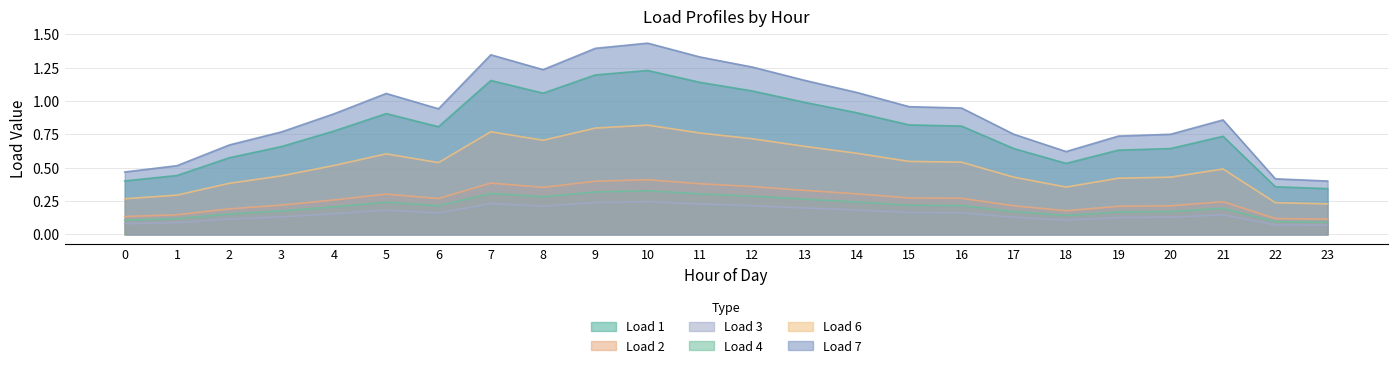

How many lines are shown in the chart?

6